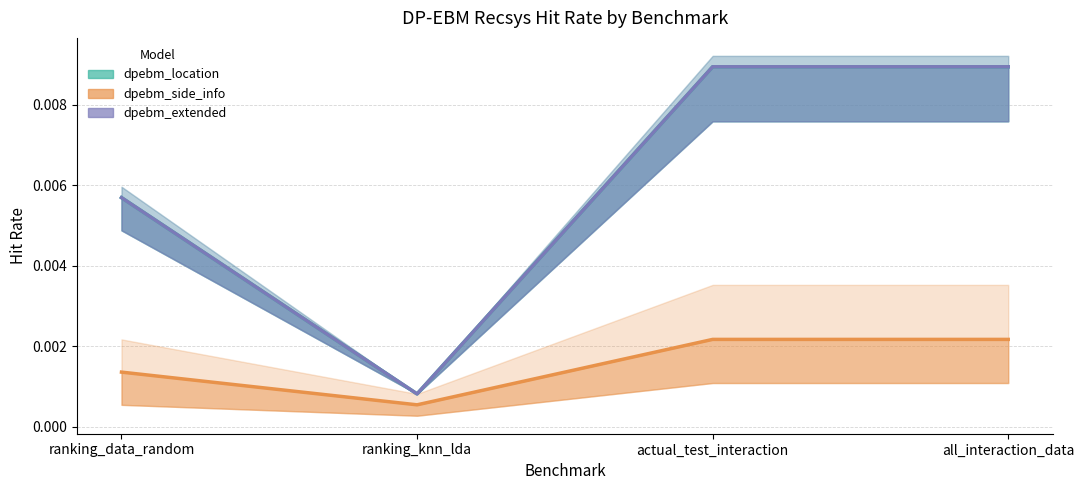

Rank the series by their maximum value, from highest to lowest.

dpebm_location hit@10, dpebm_extended hit@10, dpebm_side_info hit@10